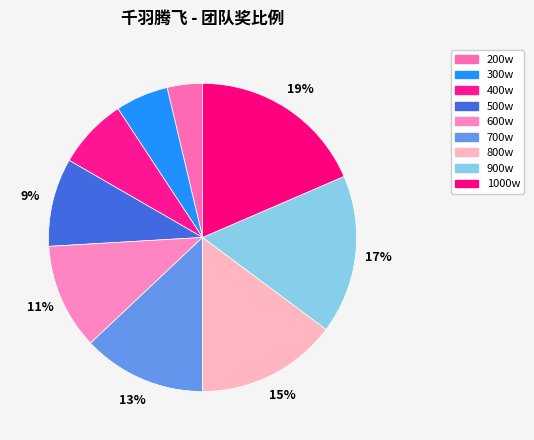

To the nearest percent, what portion does 800w represent?

15%